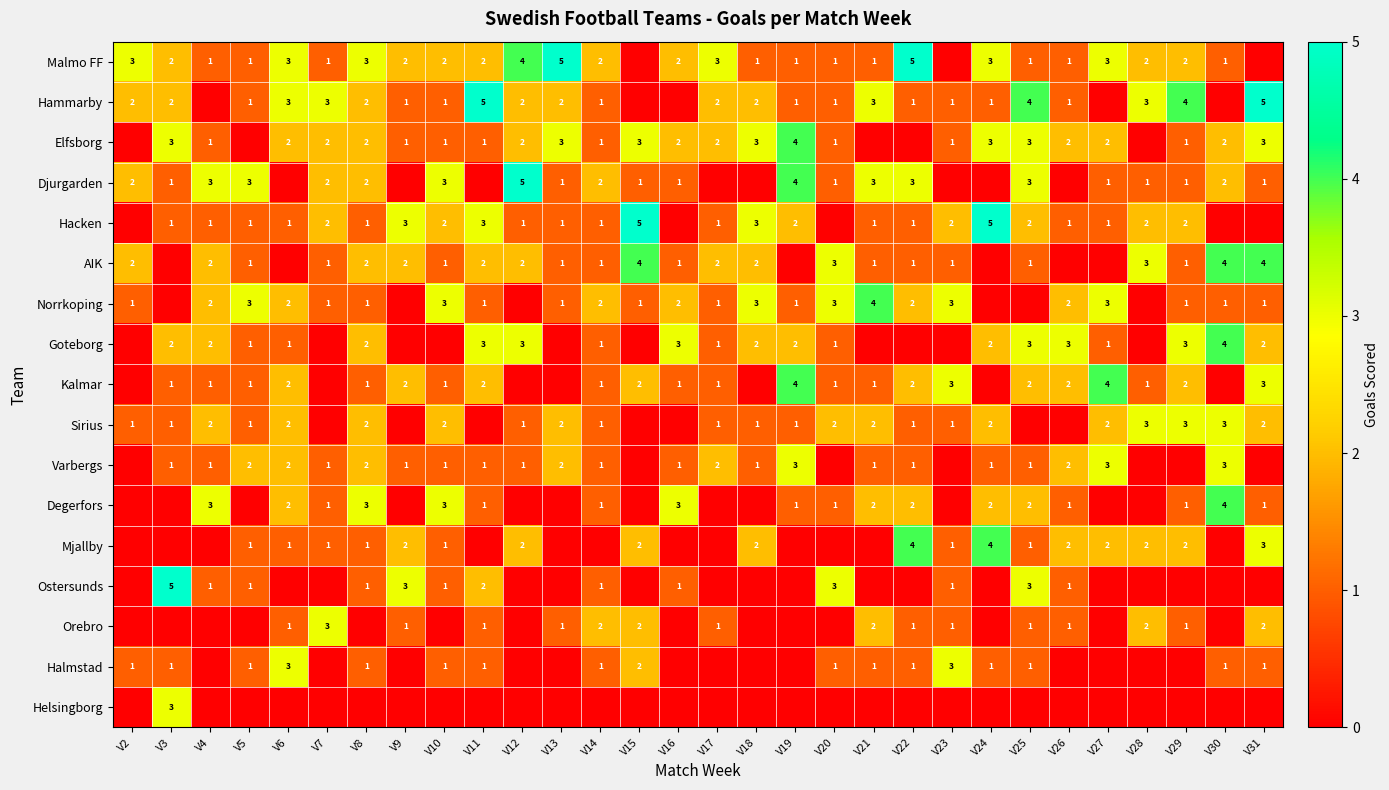

What is the sum of the Hacken values at V10 and V8?

3